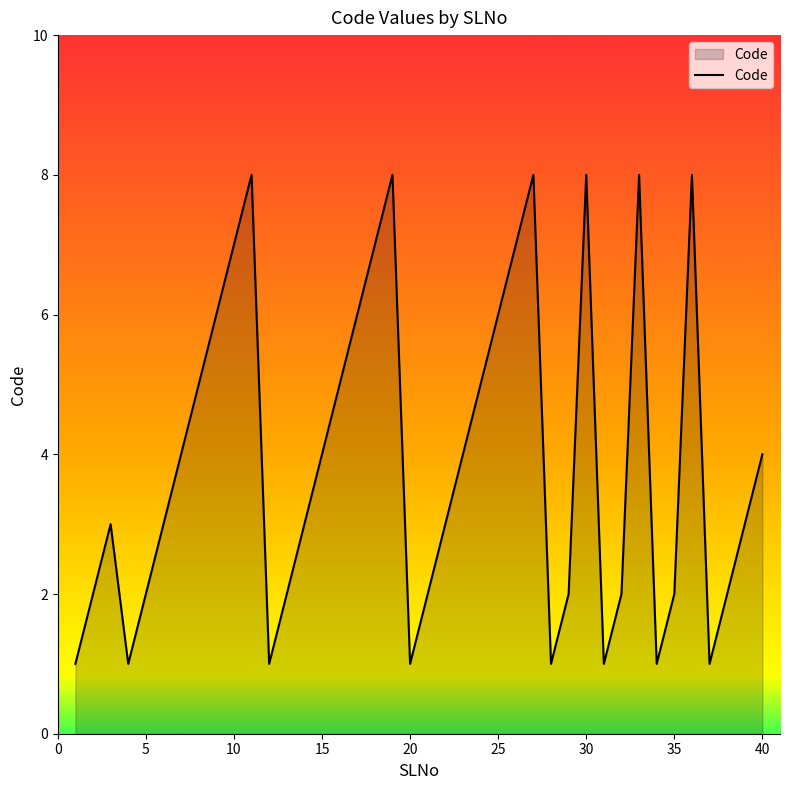

What is the difference between the maximum and minimum values?

7